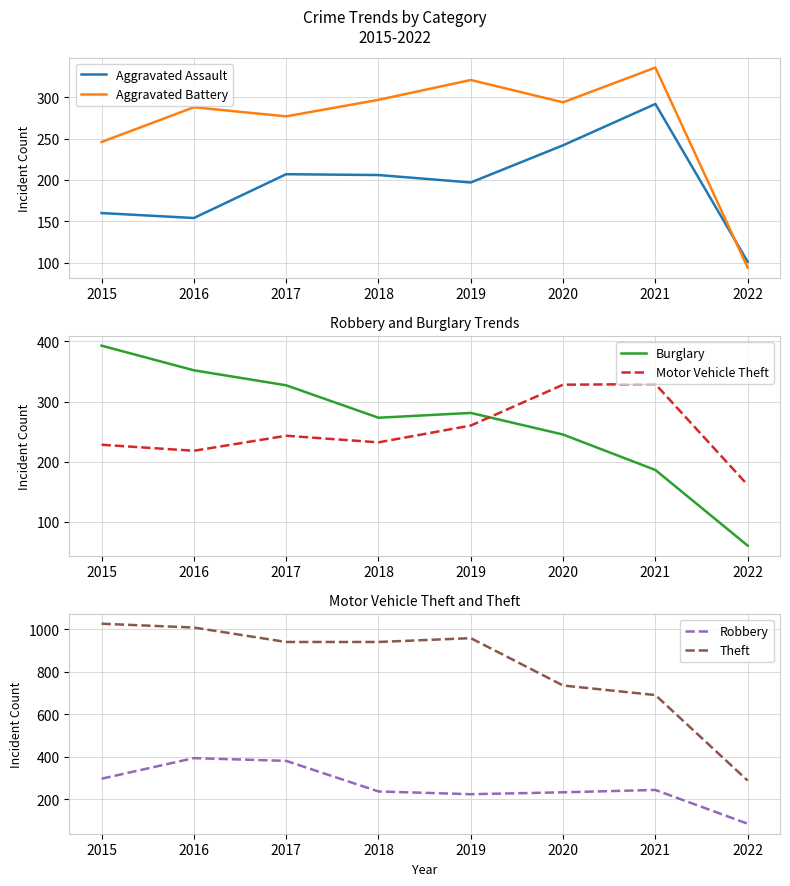

Is it true that Theft equals 1027 at 2015?

True